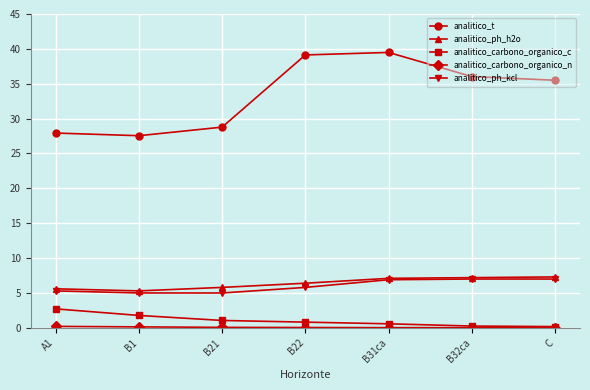

At how many categories does at least one series exceed 32?

4